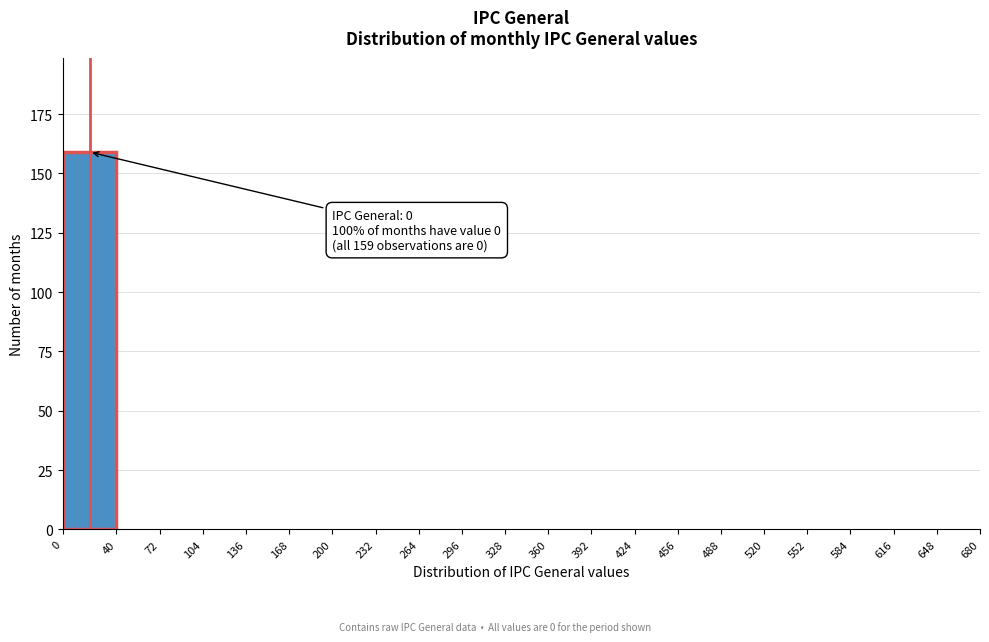

Which range on the x-axis has the tallest bar?

0 to 40